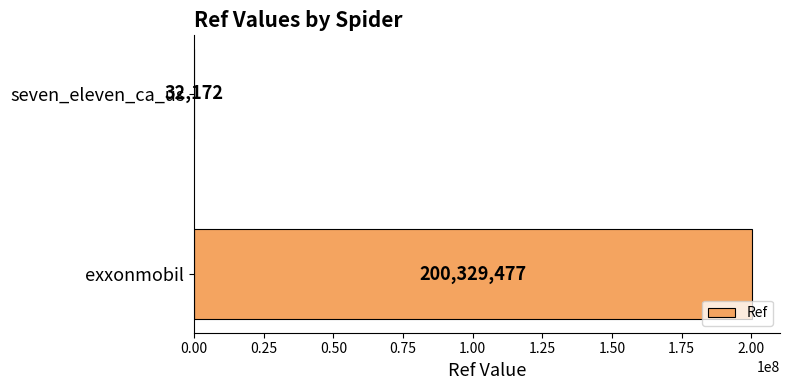

Where is the data nearest to the value 100180824?

seven_eleven_ca_us